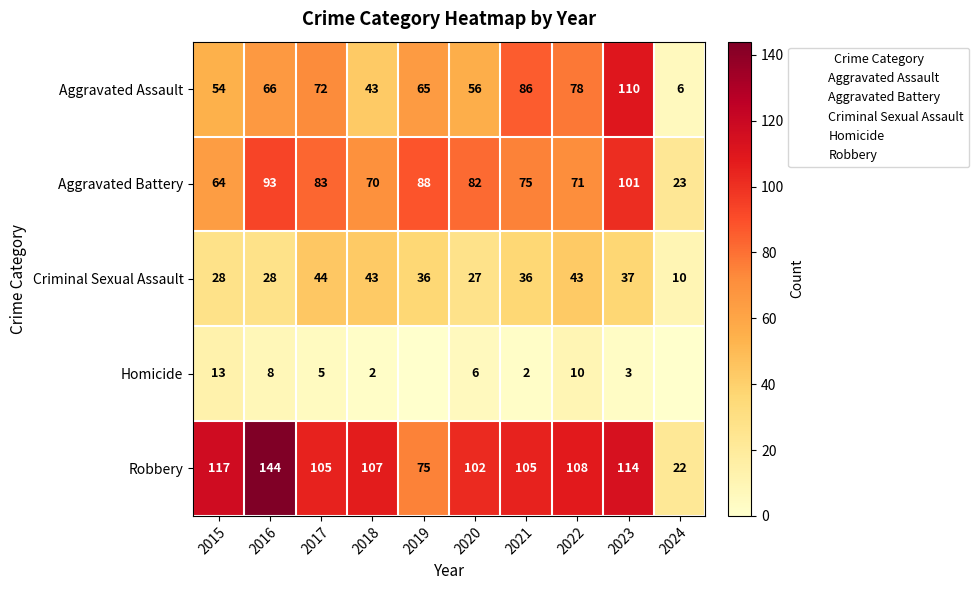

What is the greatest value displayed?

144